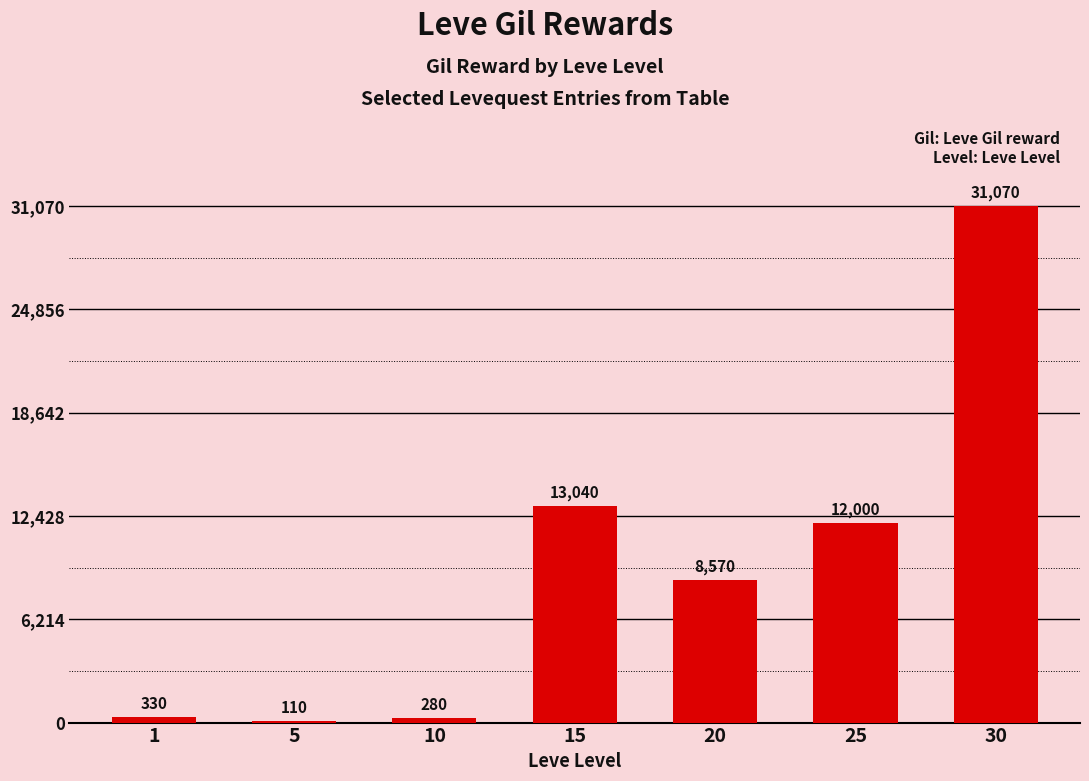

Which category has the highest value across all series?

30